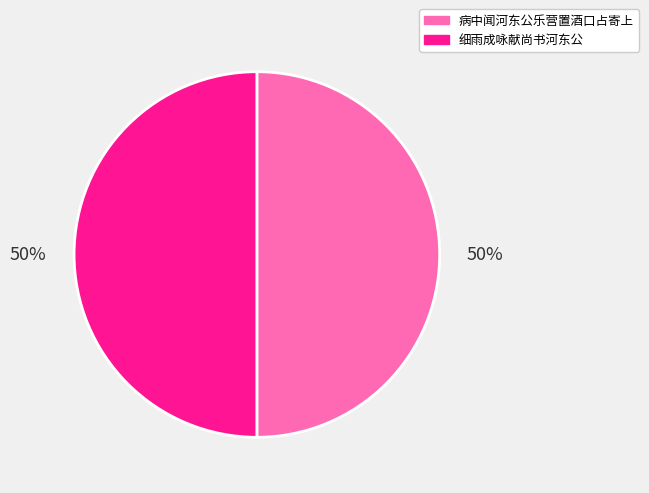

What is the ratio of the value at 细雨成咏献尚书河东公 to the value at 病中闻河东公乐营置酒口占寄上?

1.0